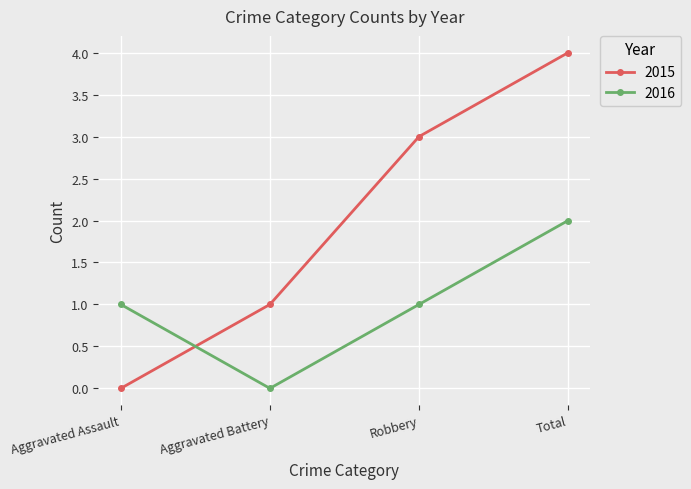

Reading left to right, what are all the values shown in this chart?

2015: Aggravated Assault=0	Aggravated Battery=1	Robbery=3	Total=4
2016: Aggravated Assault=1	Aggravated Battery=0	Robbery=1	Total=2